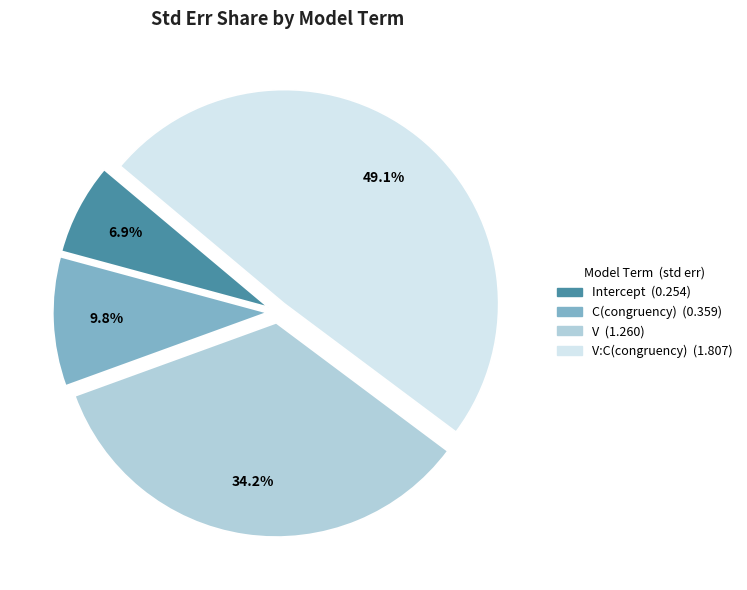

Is there a majority slice in this chart?

No